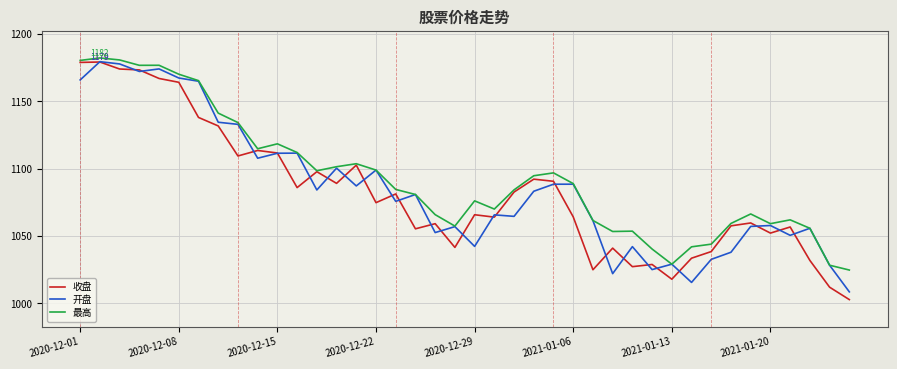

Which series has the largest range (max minus min)?

收盘